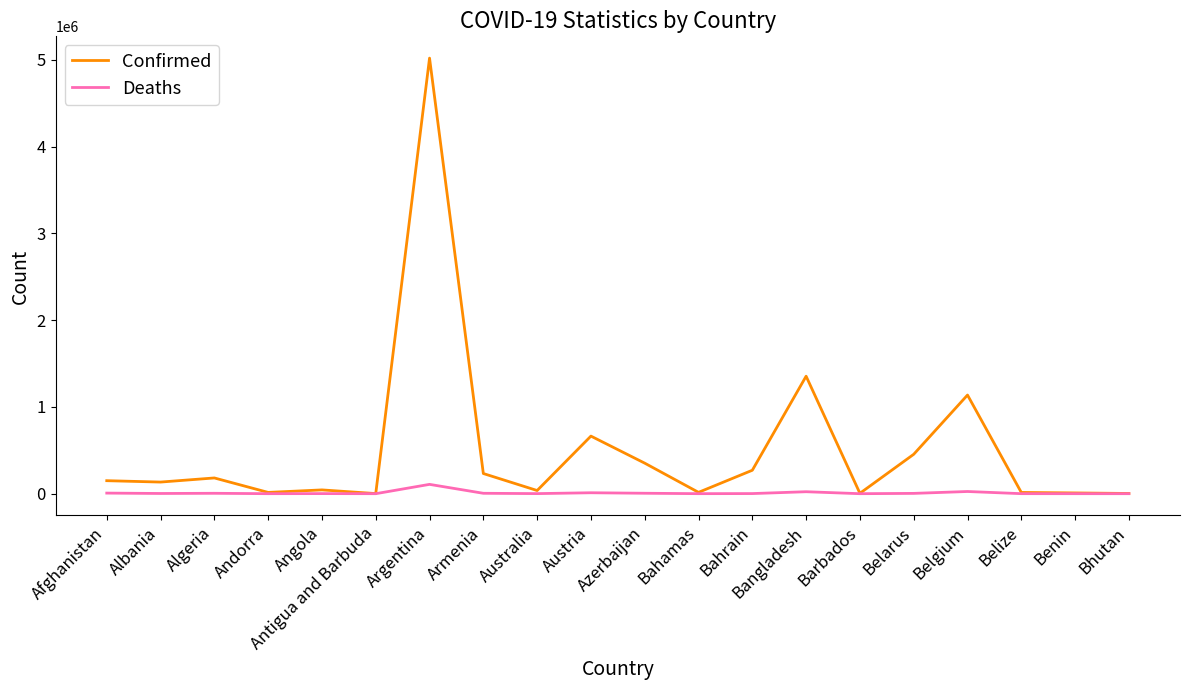

What is the maximum value for Deaths?

107459